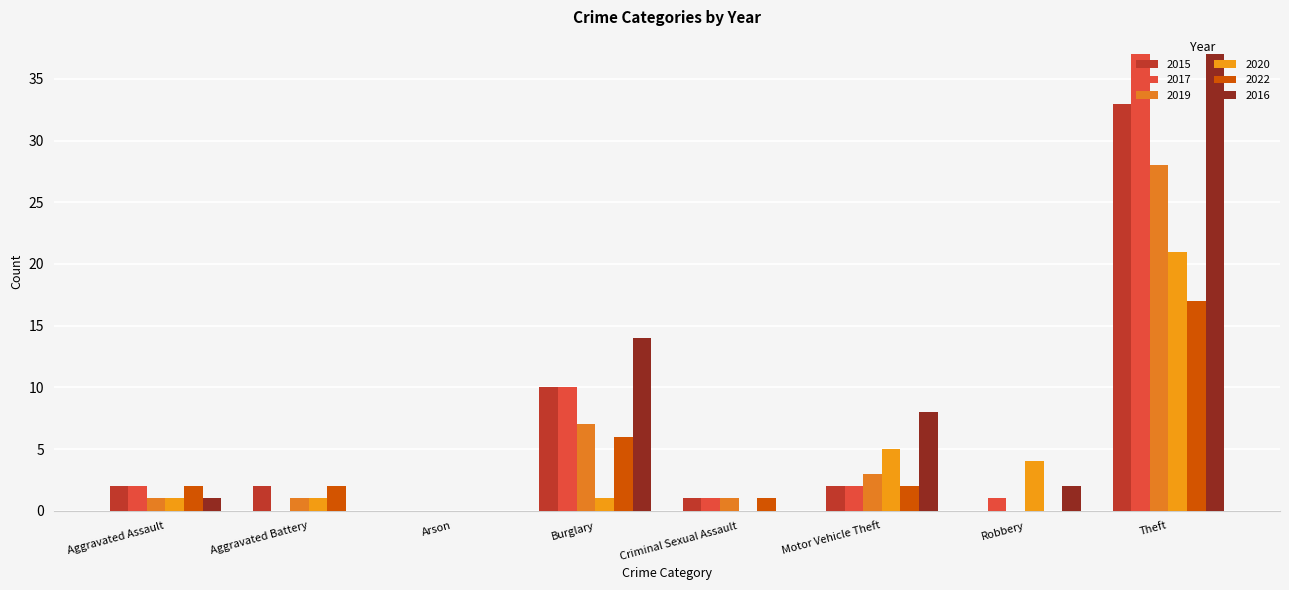

How many groups of bars are there?

8